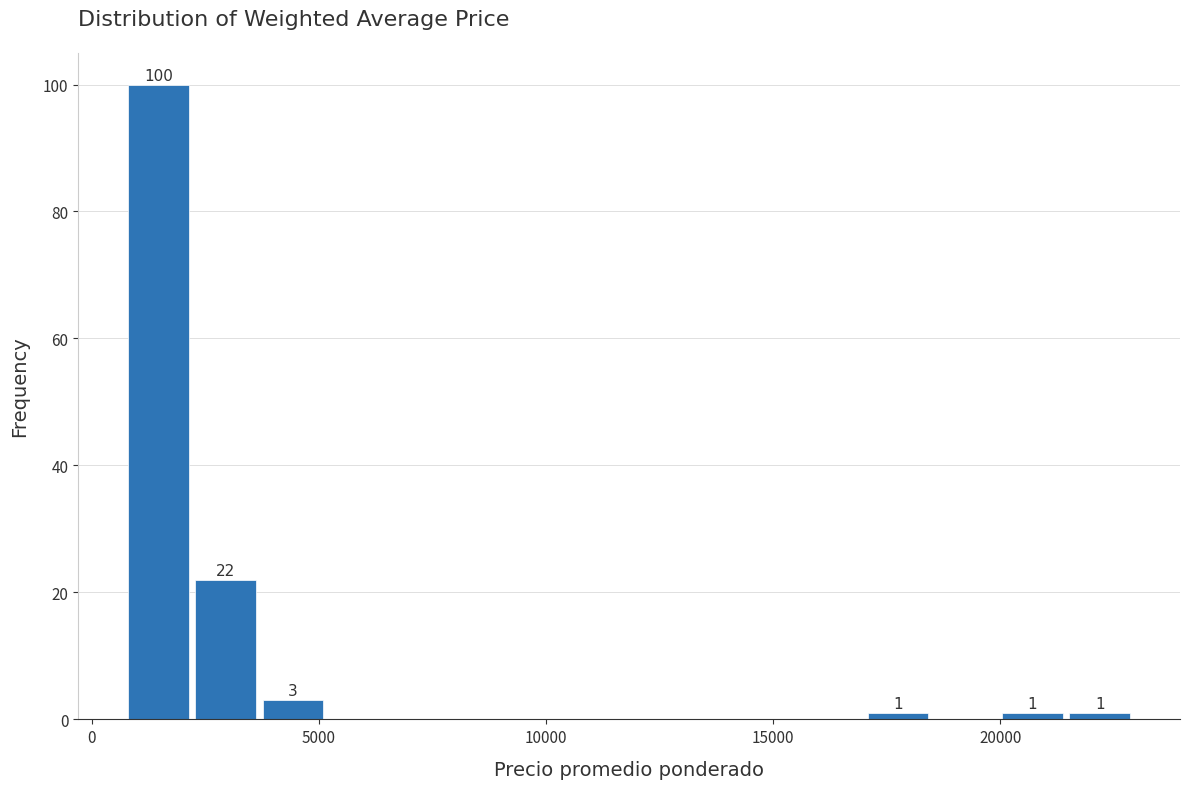

Around what value on the x-axis is the tallest bar? Give the approximate position of its centre, as read against the axis.

1500